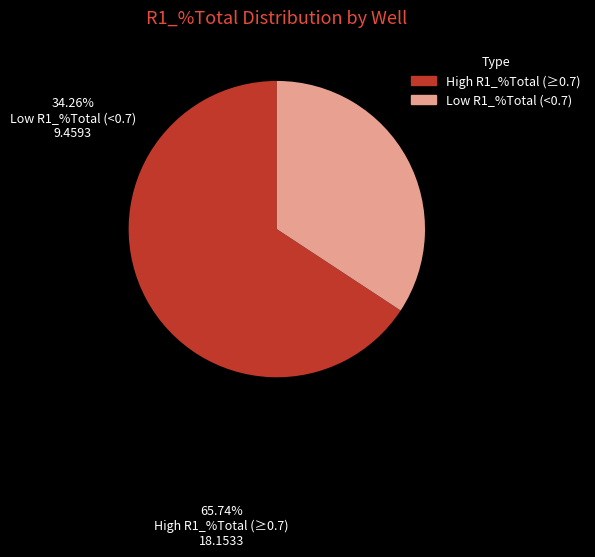

Count the number of slices in the pie.

2